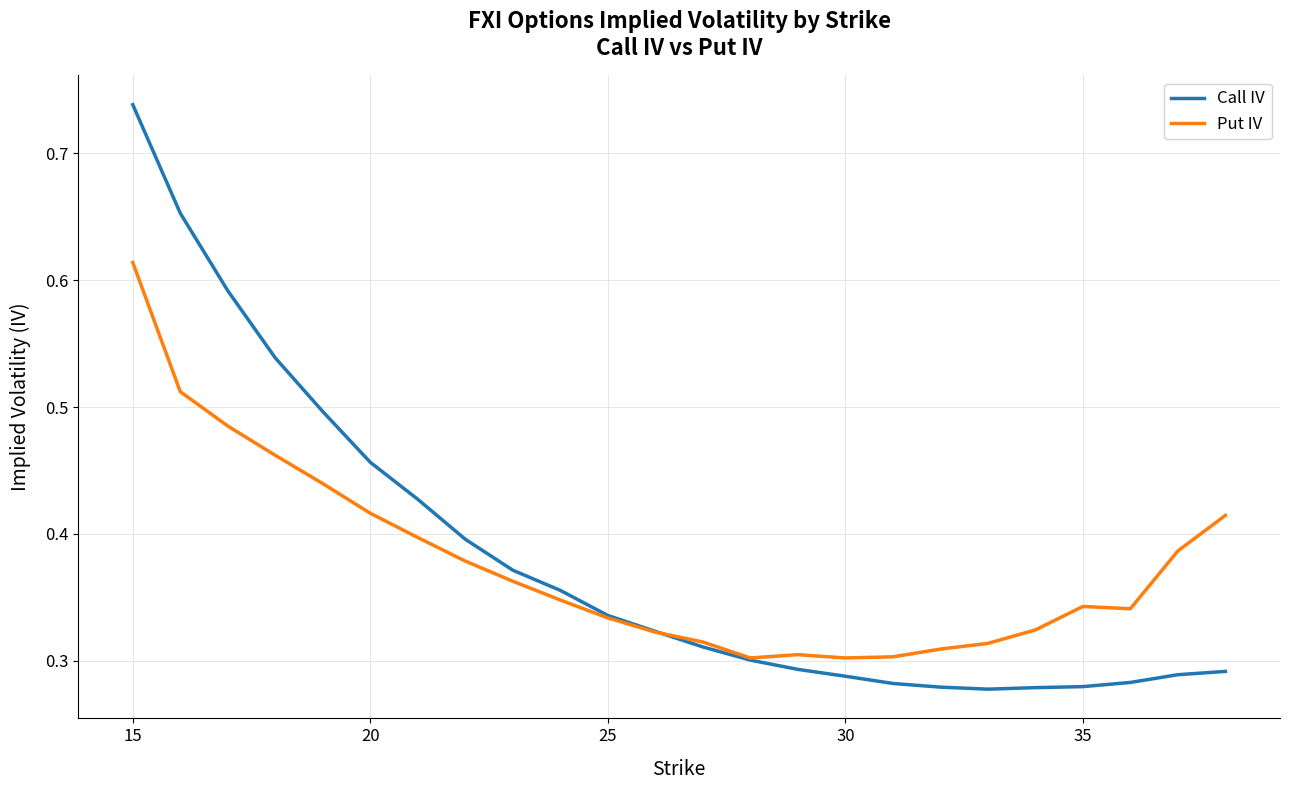

Which series has the widest spread of values?

Call IV